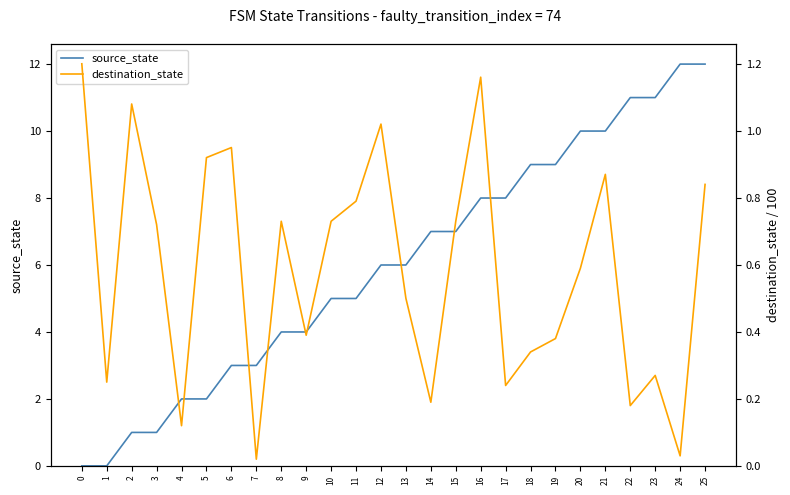

What is the approximate value of source_state at 6?

3